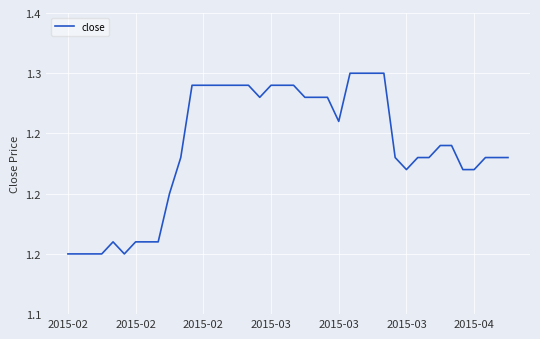

What is the difference between the maximum and minimum values?

0.2